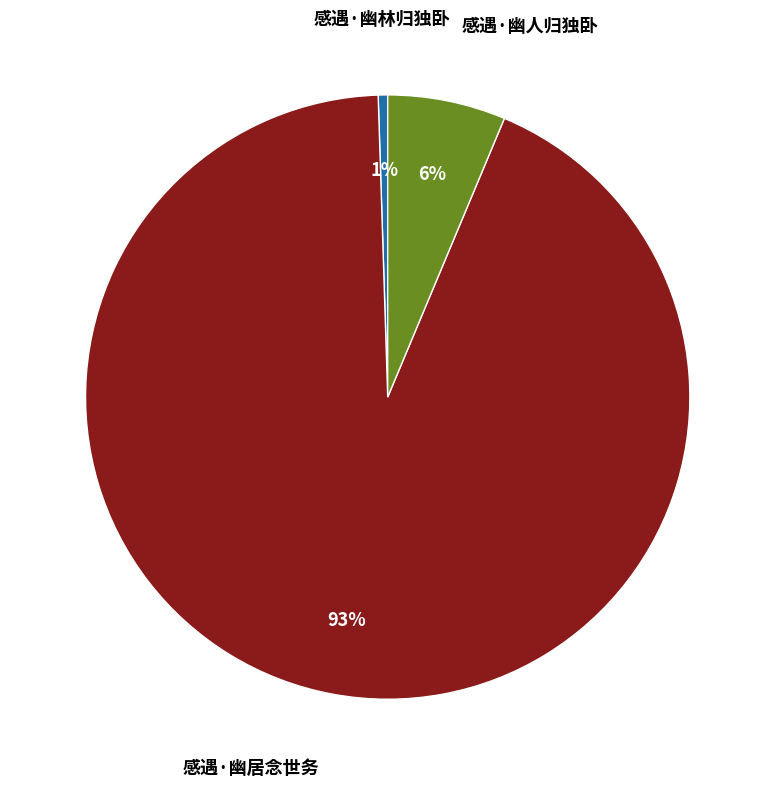

Count the number of slices in the pie.

3